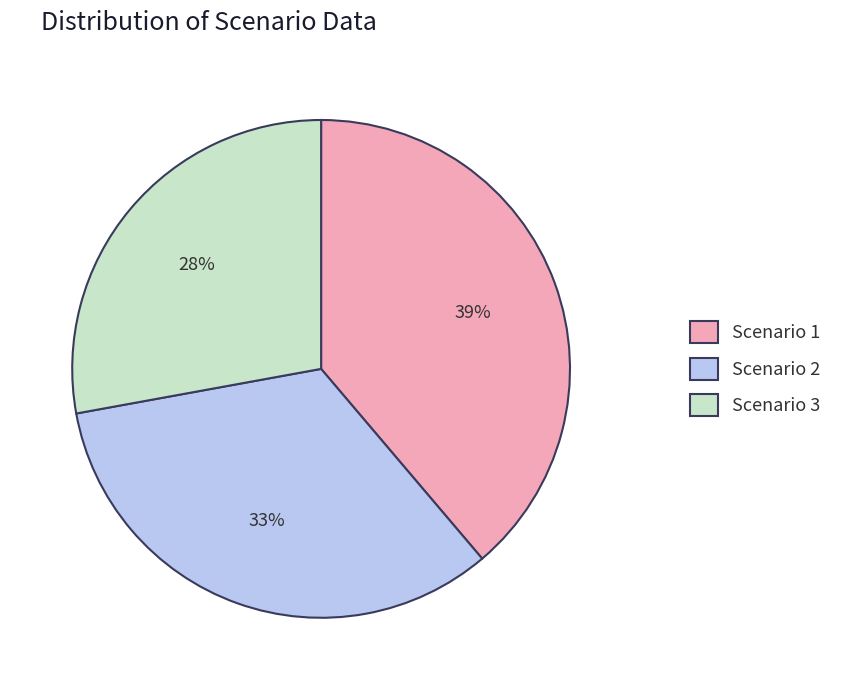

To the nearest percent, what portion does Scenario 2 represent?

33%